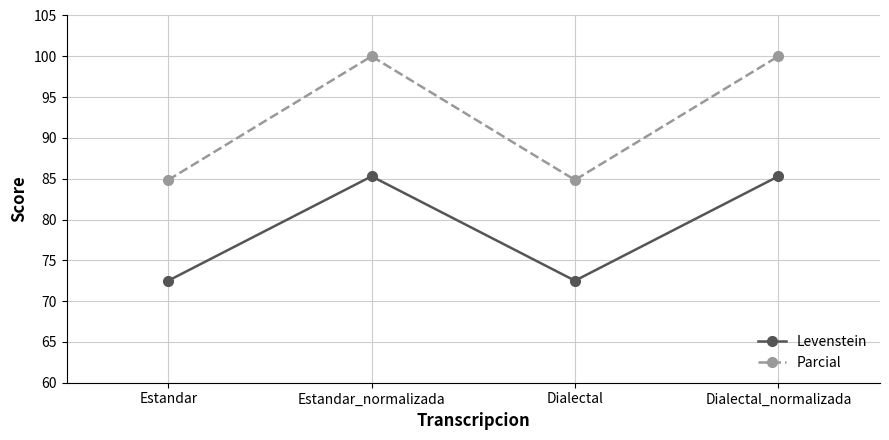

Reading right to left, list all the values displayed in this chart.

Levenstein: Dialectal_normalizada=85.3	Dialectal=72.5	Estandar_normalizada=85.3	Estandar=72.5
Parcial: Dialectal_normalizada=100.0	Dialectal=84.8	Estandar_normalizada=100.0	Estandar=84.8